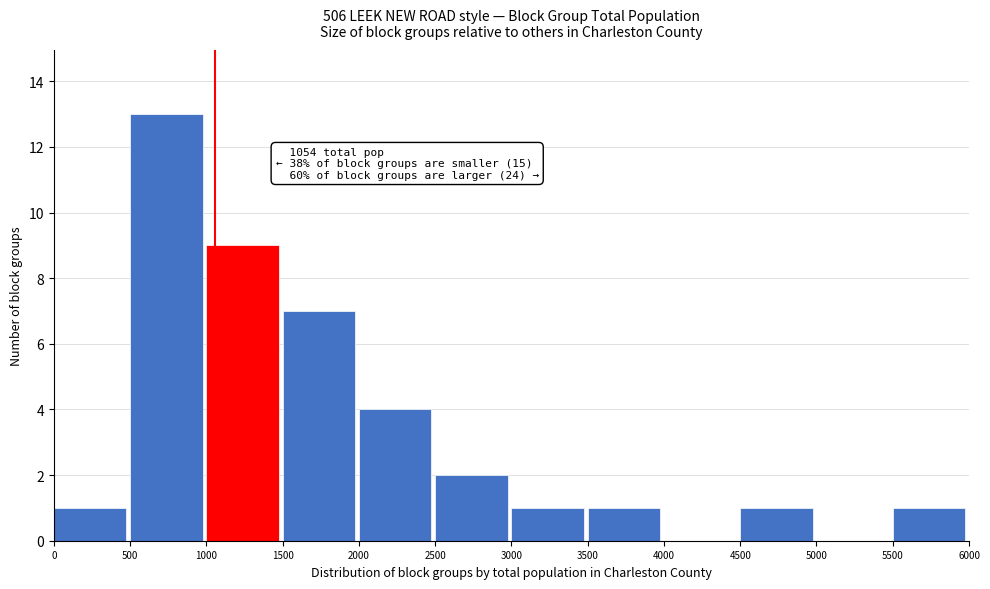

Which range on the x-axis has the tallest bar?

500 to 1000